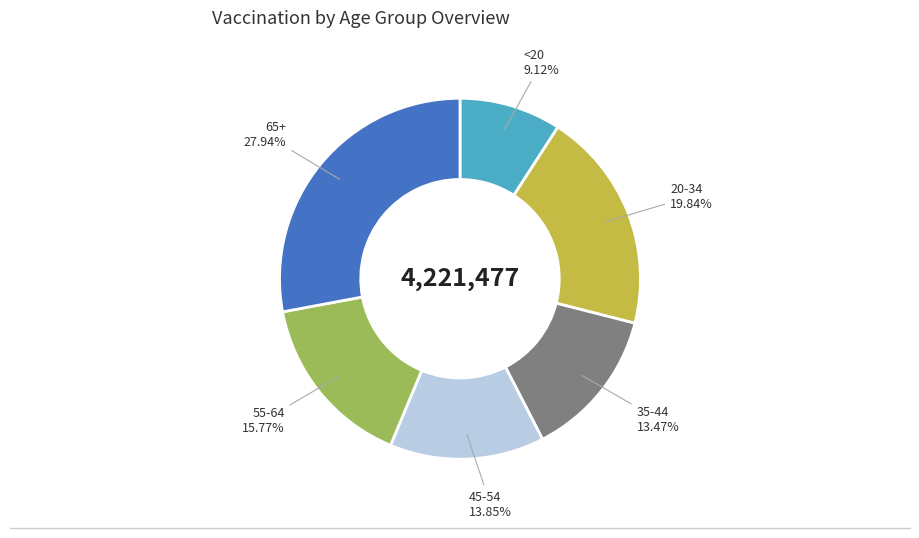

Is there a majority slice in this chart?

No